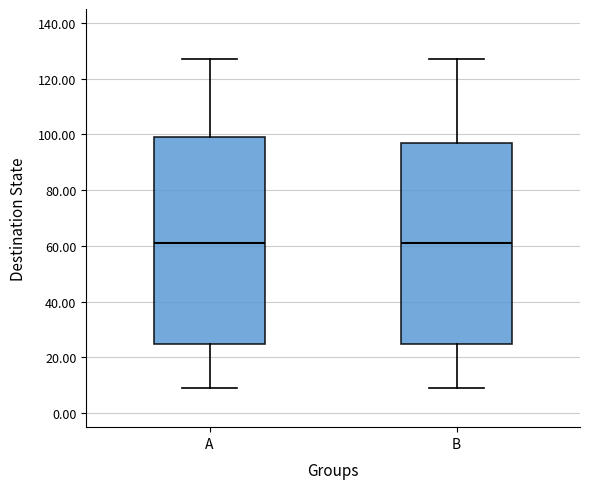

Which box is the tallest, from its lower edge to its upper edge?

A